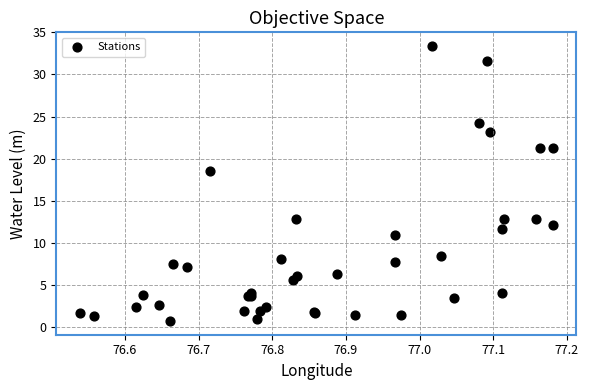

What Y value in the scatter plot is closest to 17?

18.6